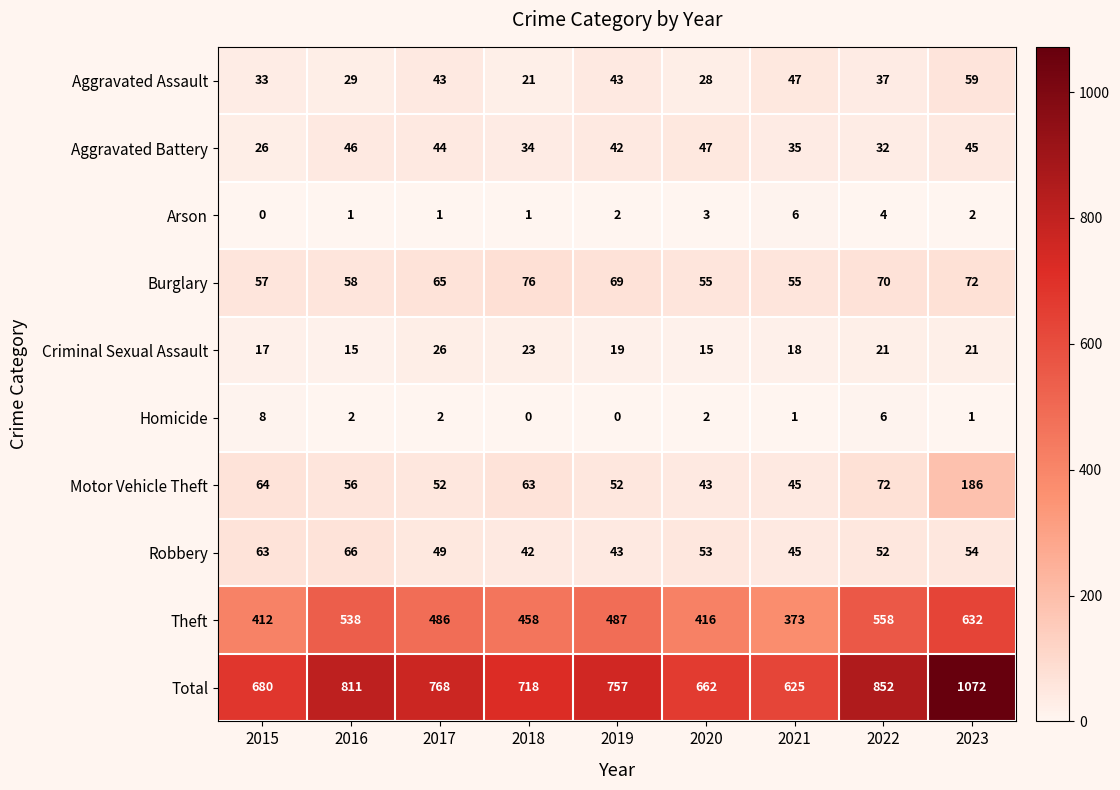

True or false: Total has a value of 1181 at 2020.

False